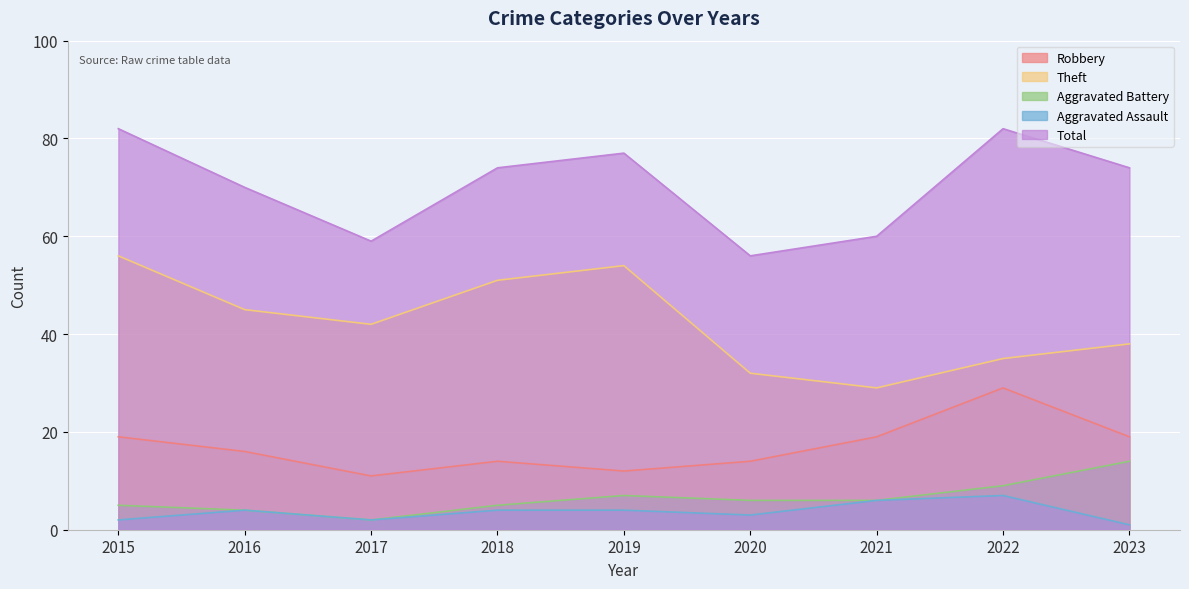

What is the value of the Aggravated Assault point at the 3rd from the left?

2